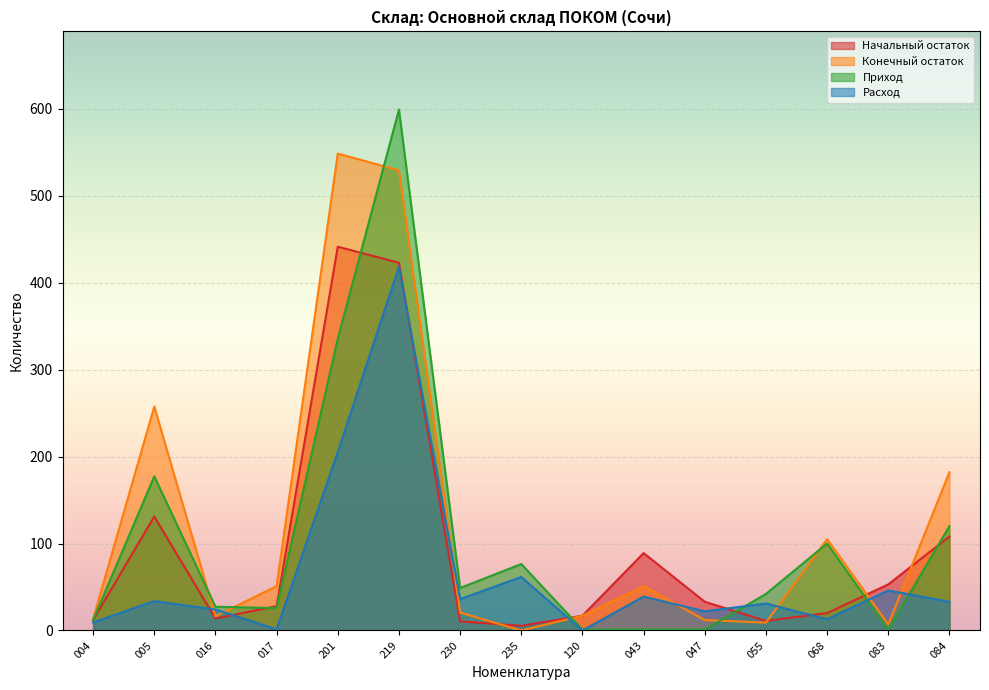

At how many categories does at least one series exceed 357?

2